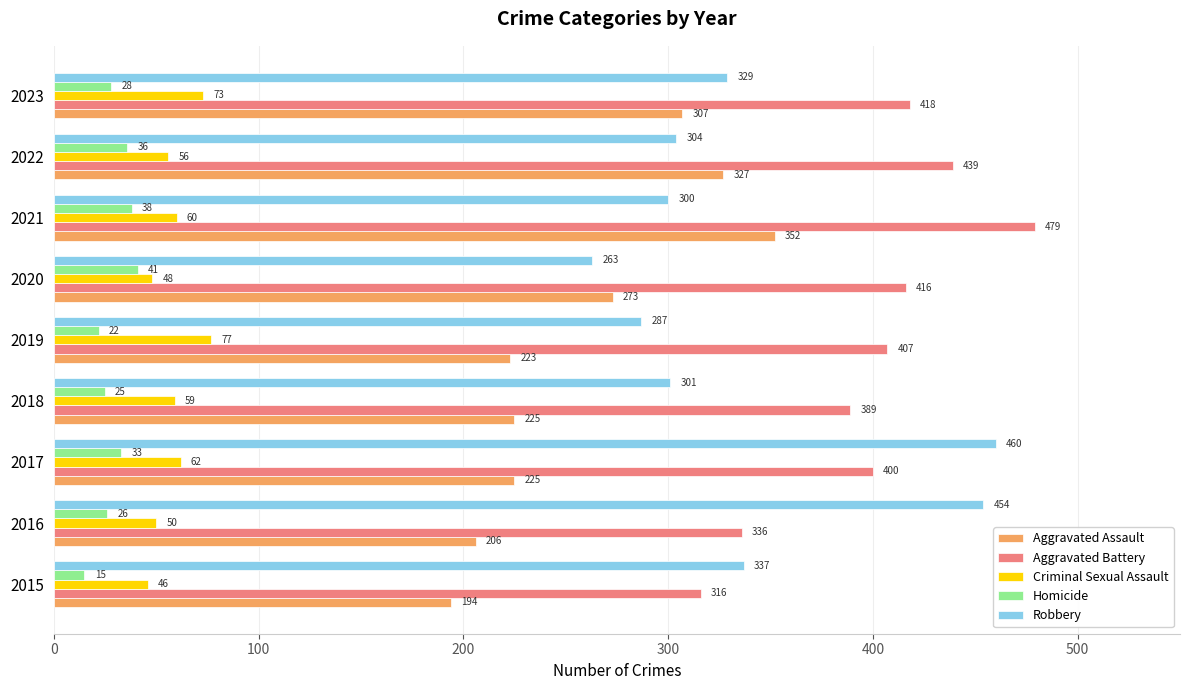

How many data points in Aggravated Assault are less than 225?

3